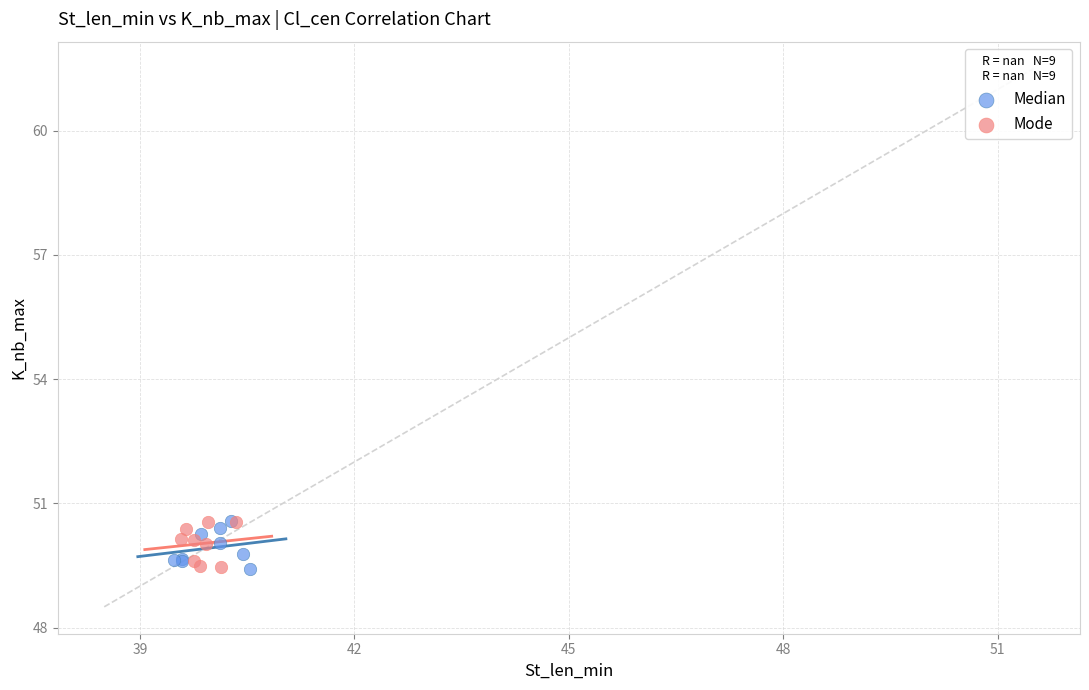

What are all the series names shown in the legend?

Median, Mode